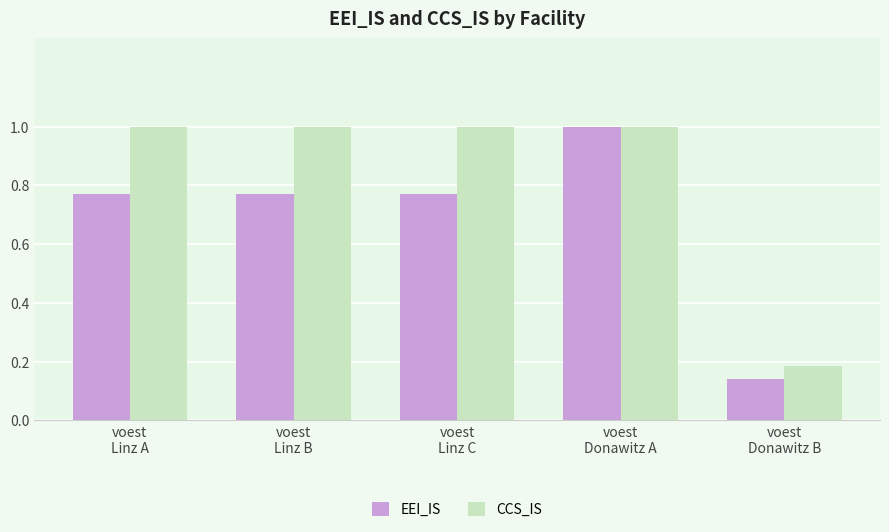

Which series has the largest total across all categories?

CCS_IS